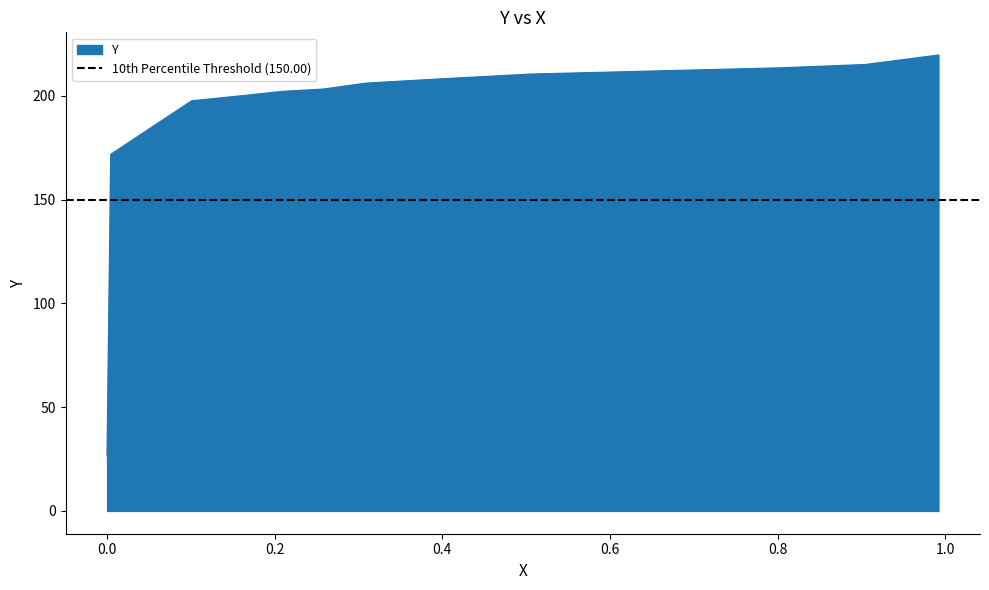

What is the value of the 14th point from the left?

26.6